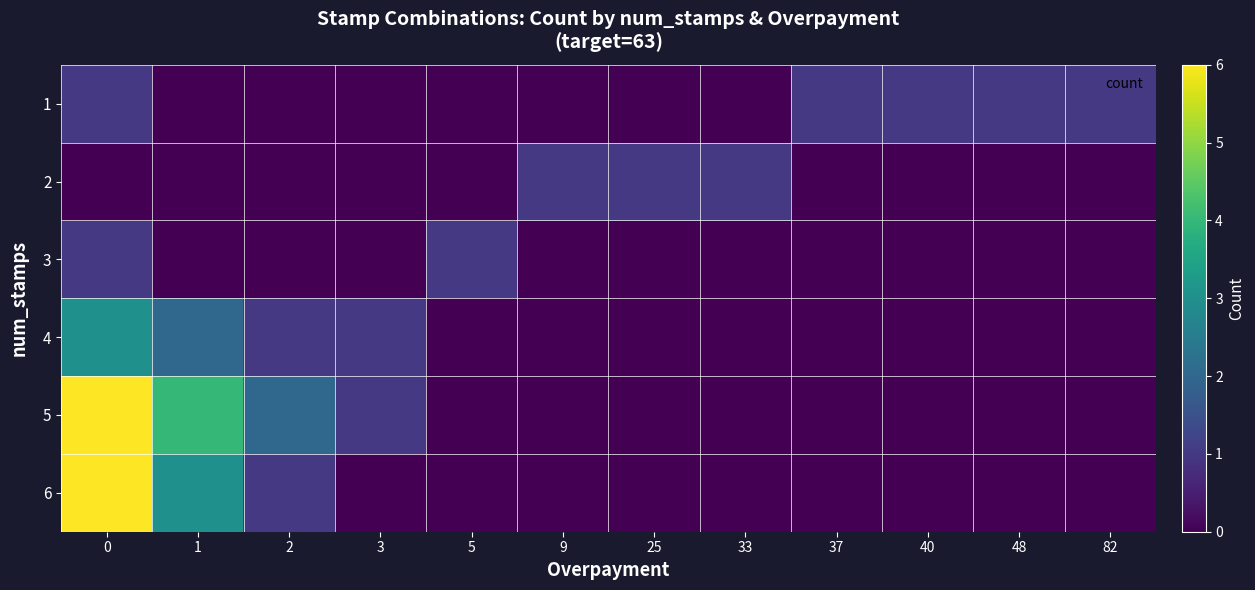

Rank the series by their maximum value, from lowest to highest.

1, 2, 3, 4, 5, 6